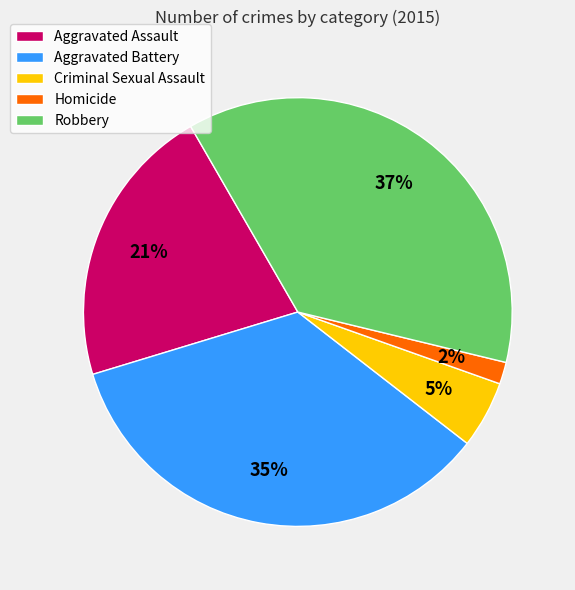

Which slice is the smallest?

Homicide